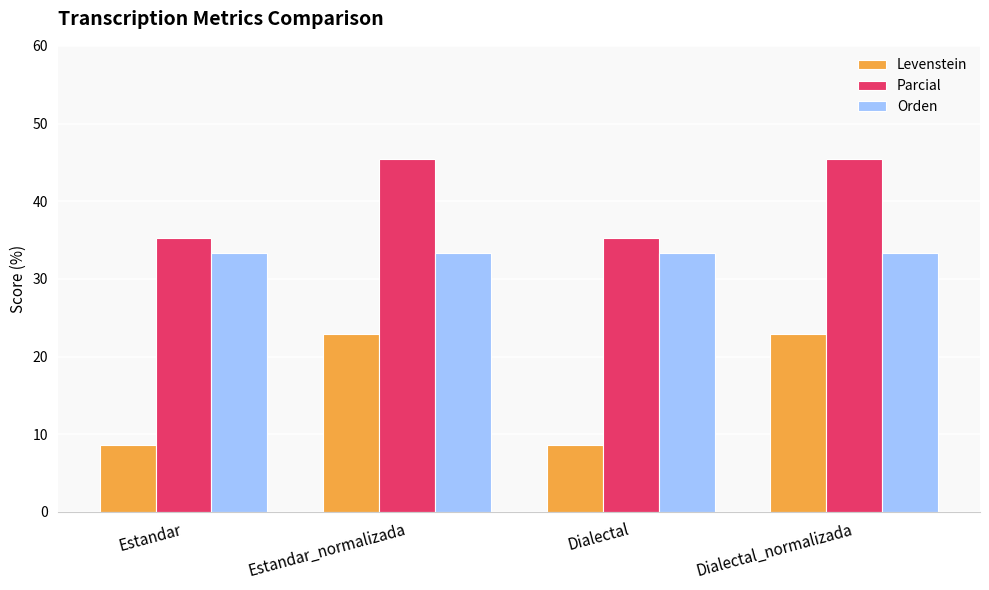

What is the difference between the maximum and second lowest values in the Parcial series?

10.2